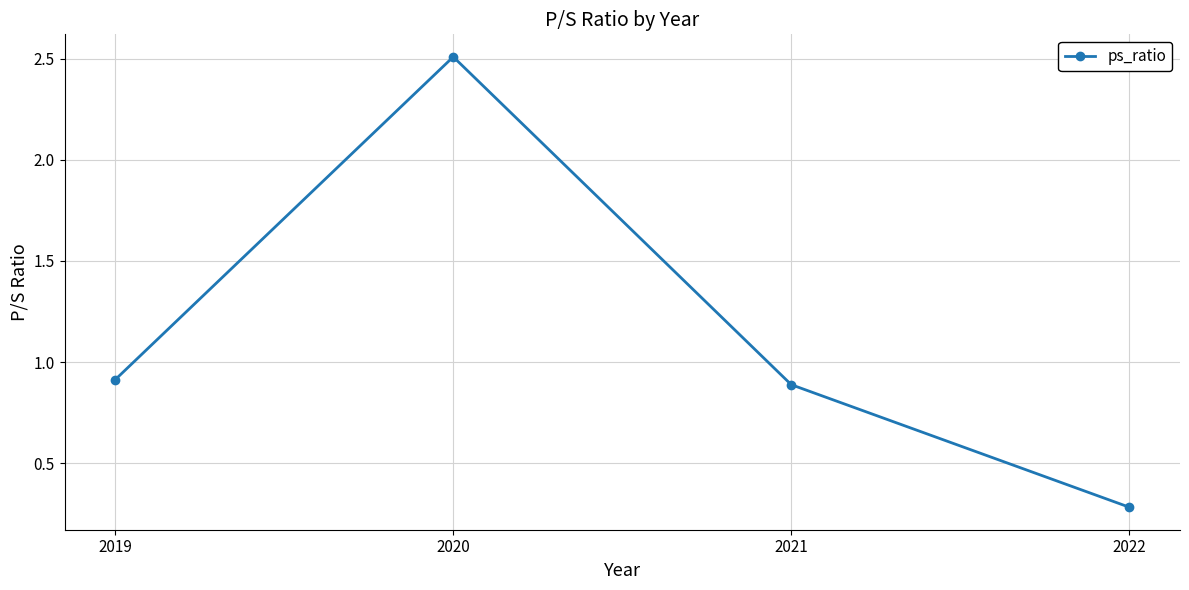

At which label is the value closest to 1?

2019